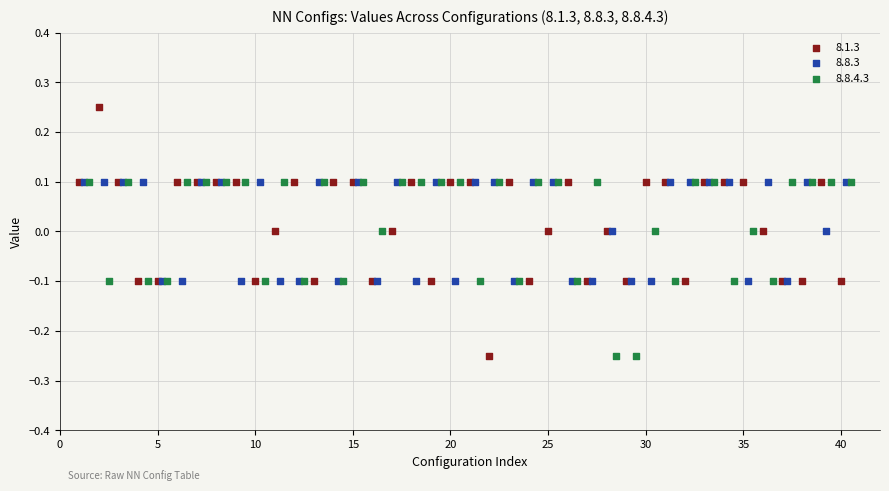

Which series has the largest Y range (max minus min)?

8.1.3